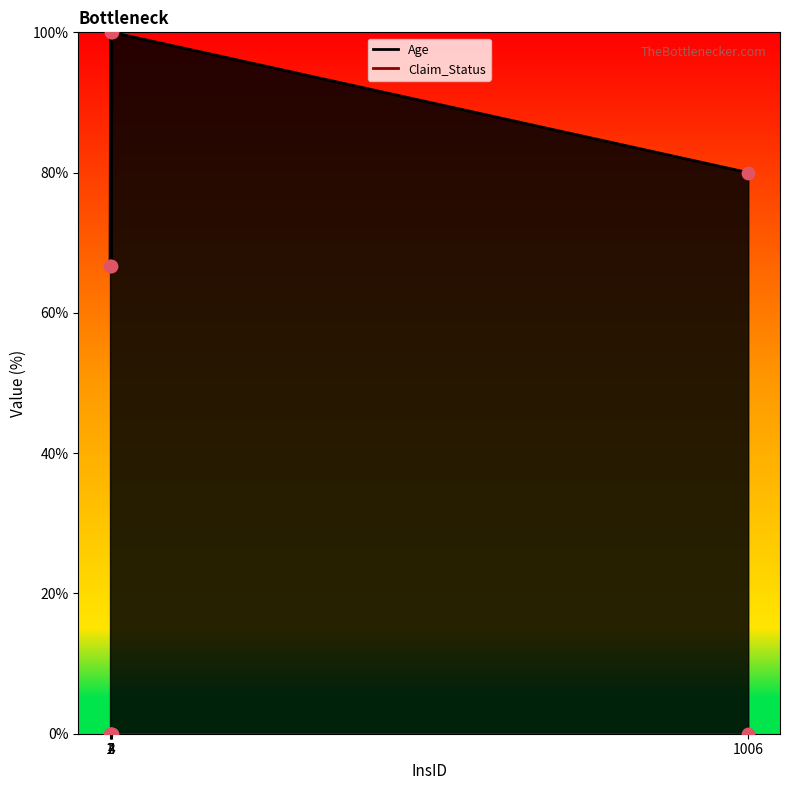

What is the change in value from 3 to 4?

+33.3